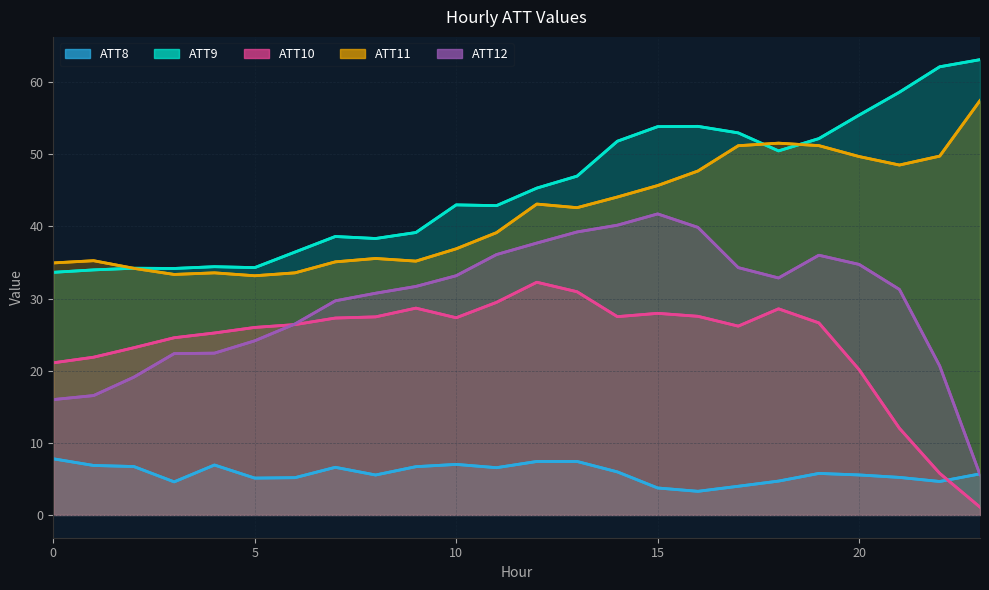

Which category has the lowest value across all series?

23